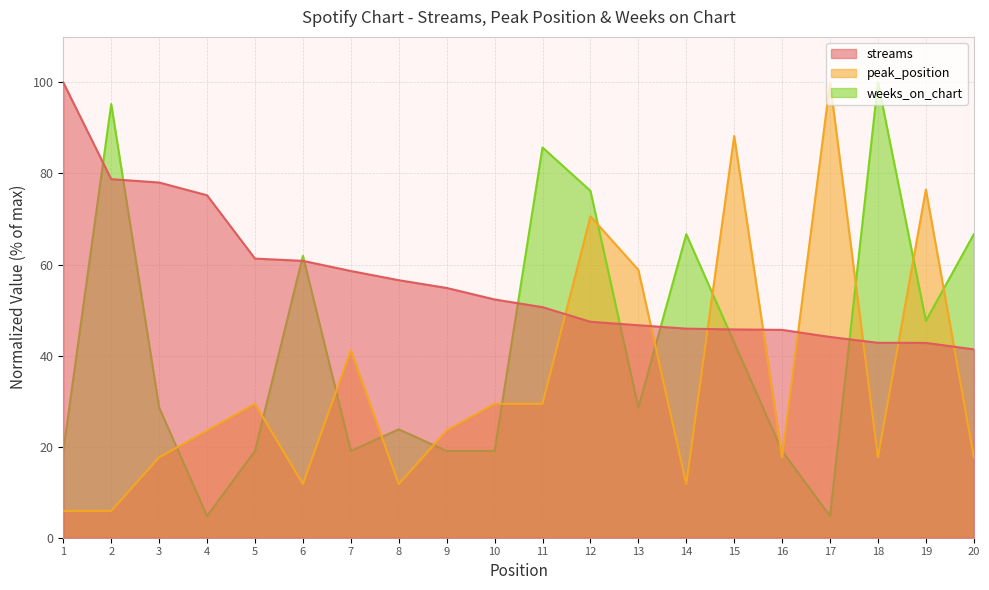

In peak_position, how many points are lower than both neighbors (excluding endpoints)?

5